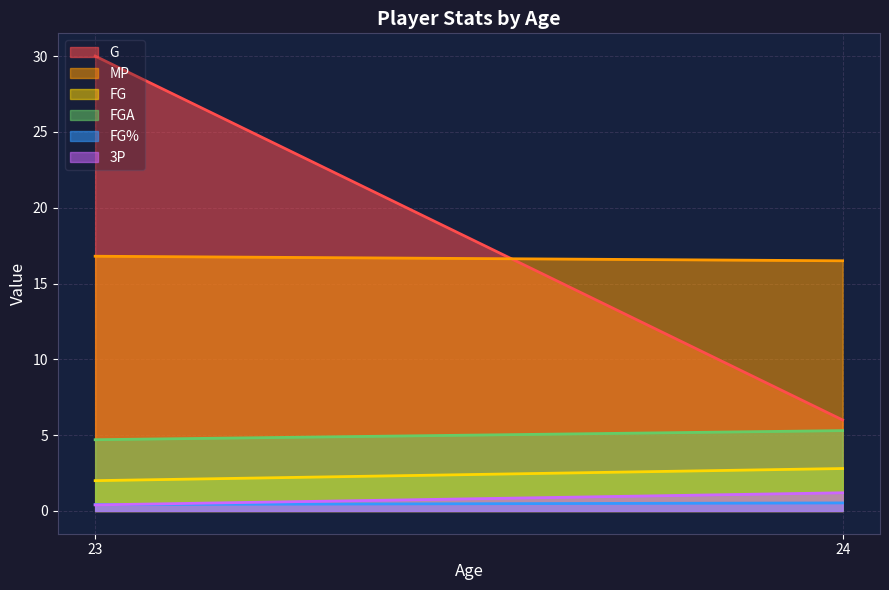

The 3P series shows 0.6 at 24. True or false?

False